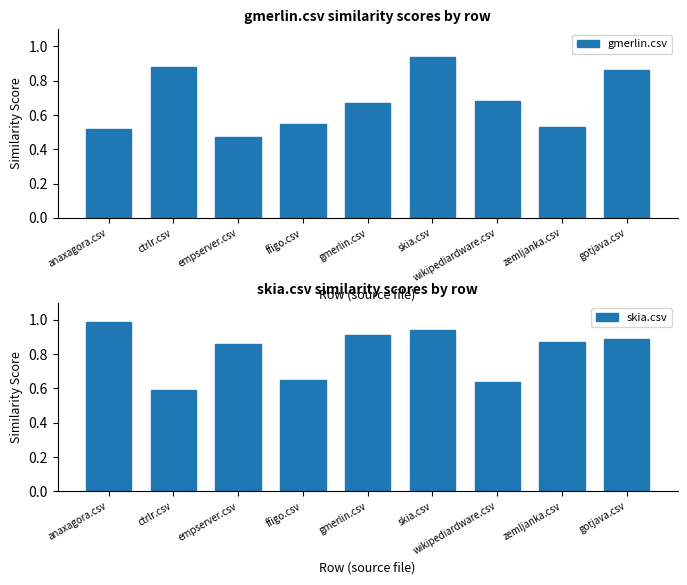

Between empserver.csv and skia.csv, which series saw the biggest shift?

gmerlin.csv